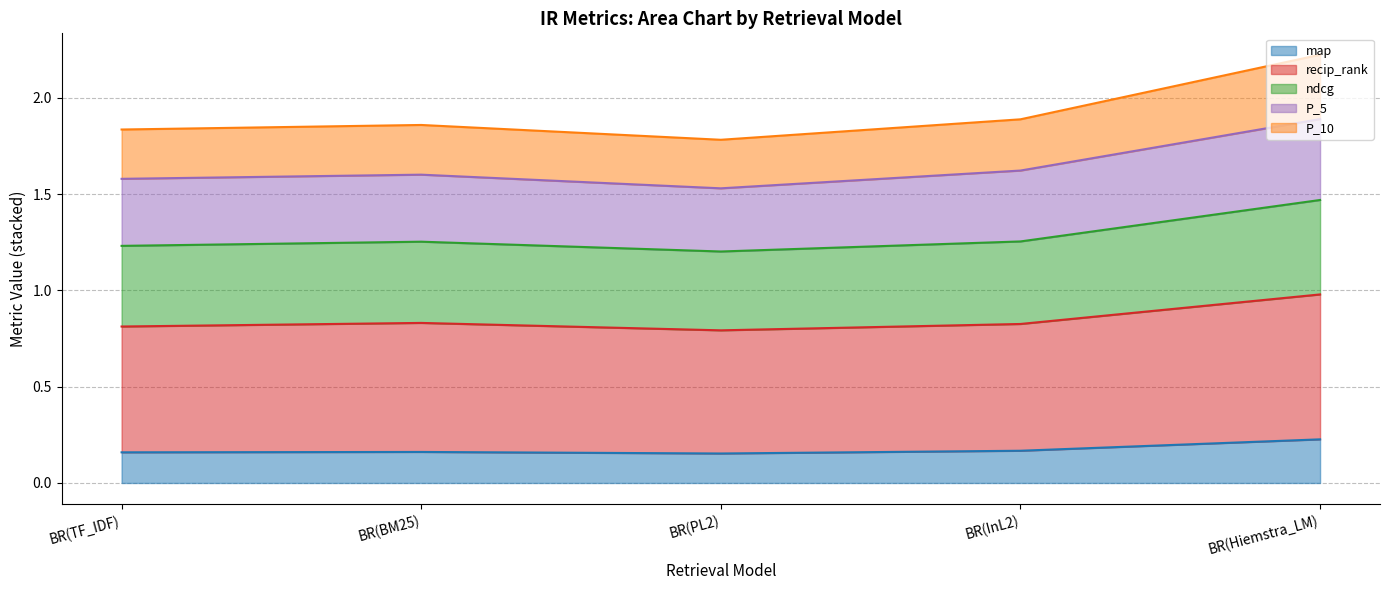

At how many categories does at least one series exceed 0?

5